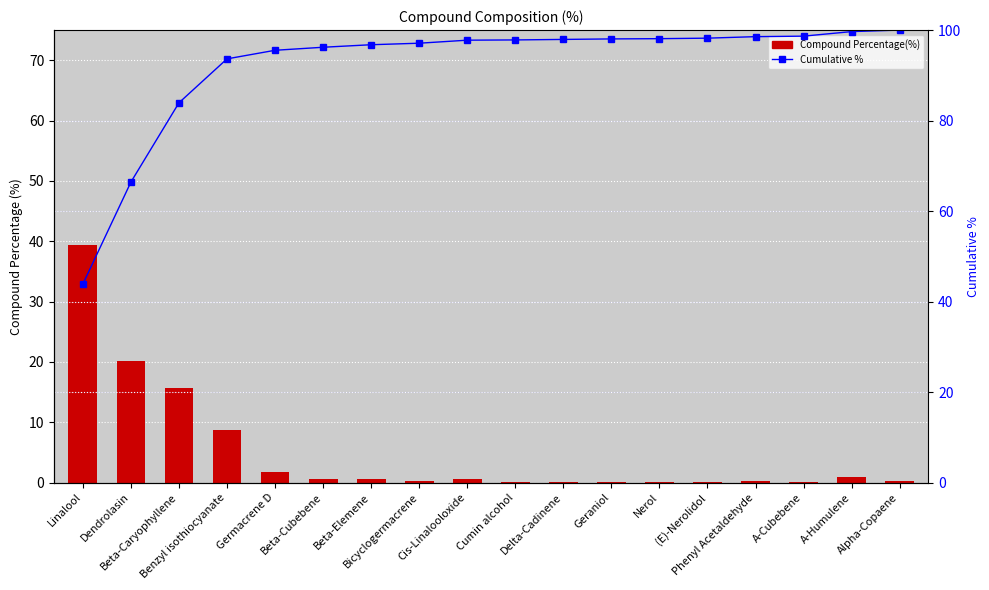

Which series has the widest spread of values?

Cumulative %